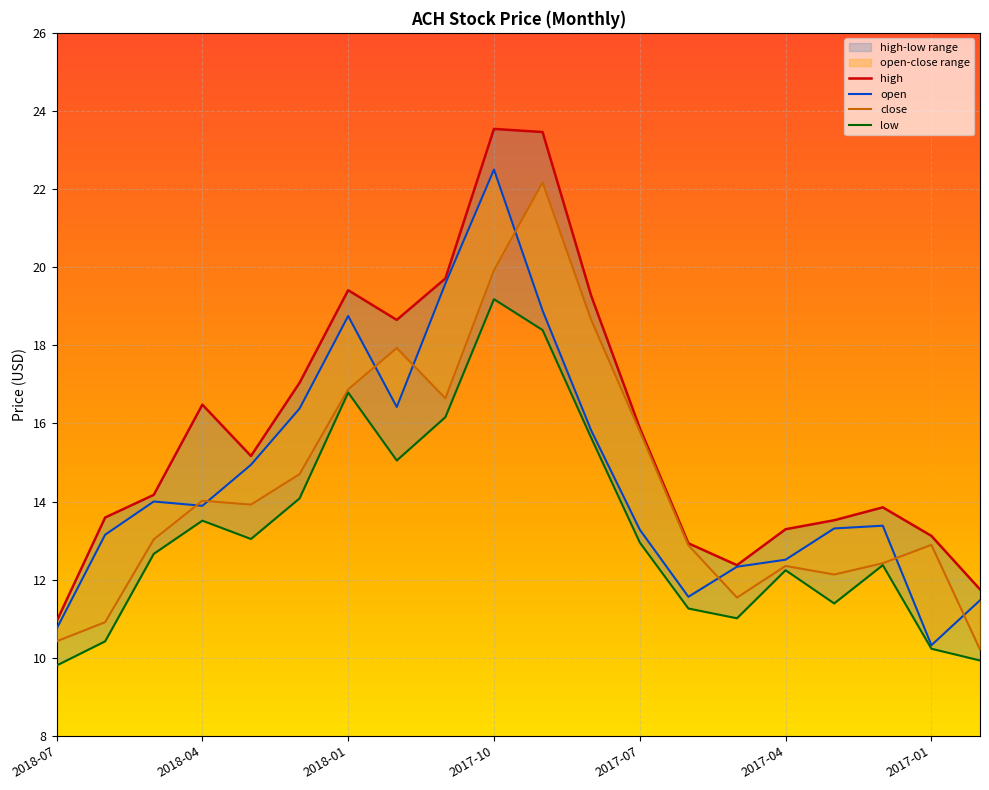

At which category does close reach its first local peak?

2018-04